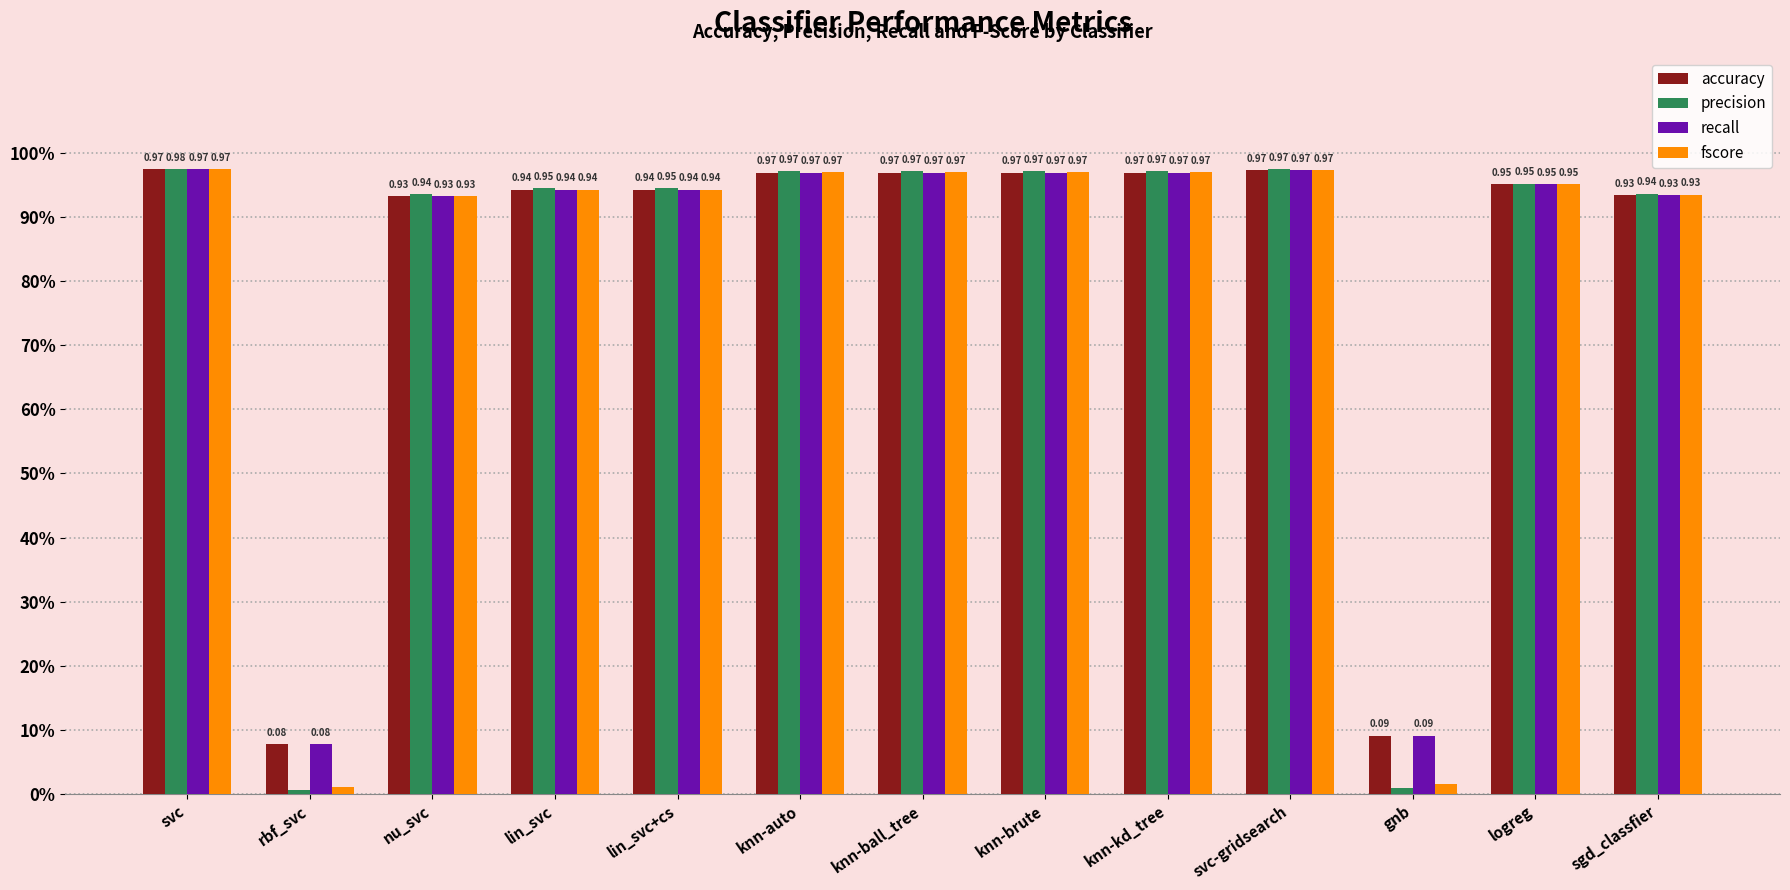

What are all the series names shown in the legend?

accuracy, precision, recall, fscore